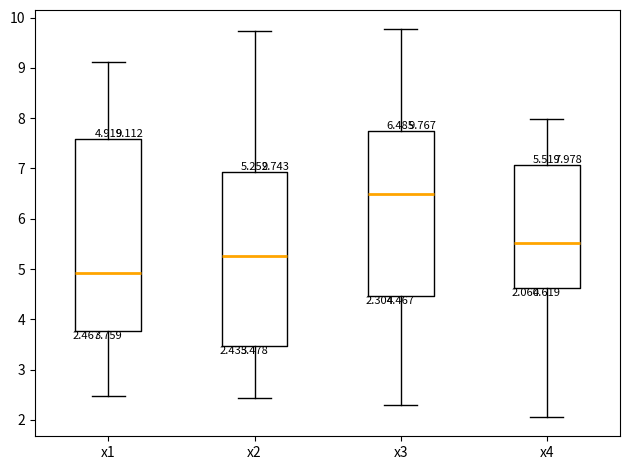

Which box is the tallest, from its lower edge to its upper edge?

x1